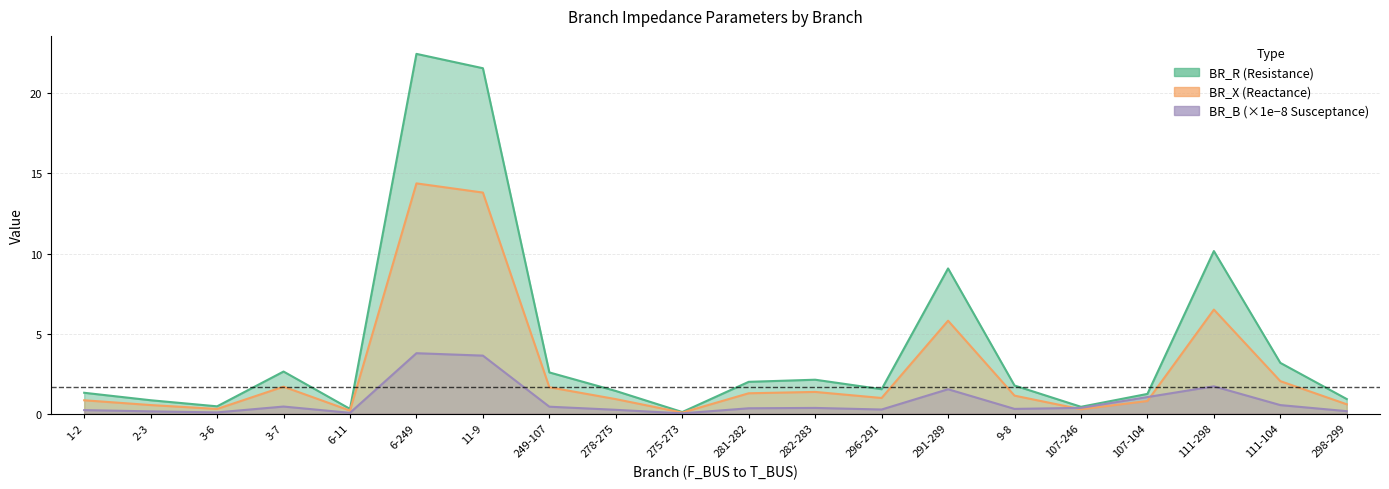

Reading left to right, transcribe all the data shown in this chart.

BR_R: 1.3	0.8	0.5	2.6	0.3	22.5	21.6	2.6	1.4	0.1	2.0	2.1	1.5	9.1	1.8	0.4	1.2	10.2	3.2	0.9
BR_X: 0.8	0.5	0.3	1.7	0.2	14.4	13.8	1.6	0.9	0.1	1.3	1.4	1.0	5.8	1.1	0.3	0.8	6.5	2.0	0.6
BR_B: 0.2	0.1	0.1	0.4	0.0	3.8	3.6	0.4	0.2	0.0	0.3	0.4	0.3	1.5	0.3	0.4	1.0	1.7	0.5	0.2